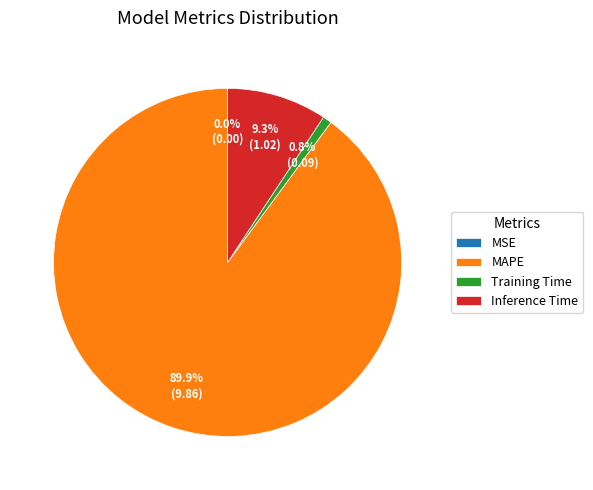

To the nearest percent, what is the difference between the largest and smallest slice percentages?

90%